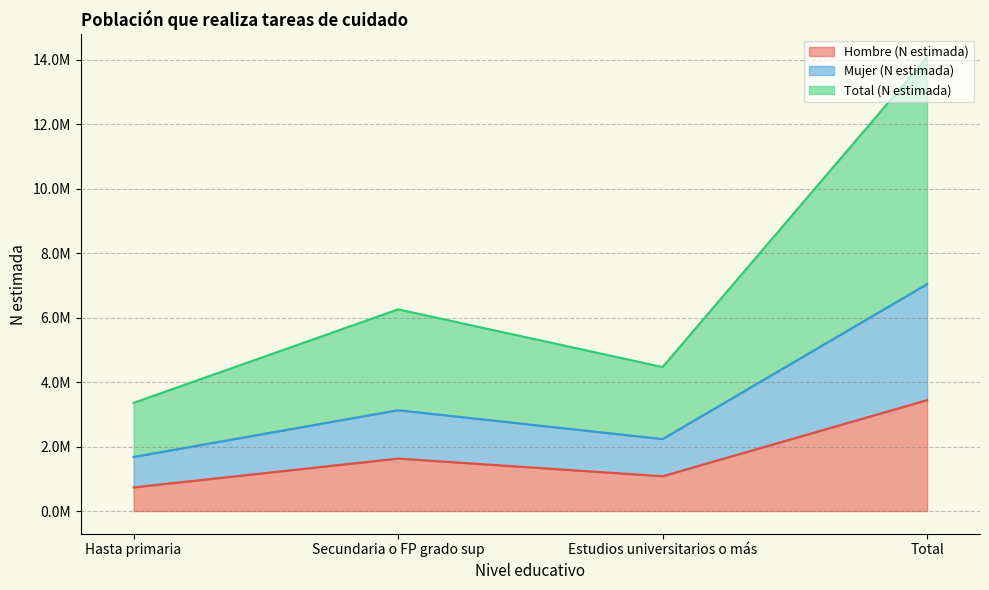

Reading left to right, what are all the values shown in this chart?

Hombre (N estimada): 734332	1628200	1080222	3442754
Mujer (N estimada): 1678961	3130065	2234676	7043702
Total (N estimada): 3357922	6260130	4469352	14087404